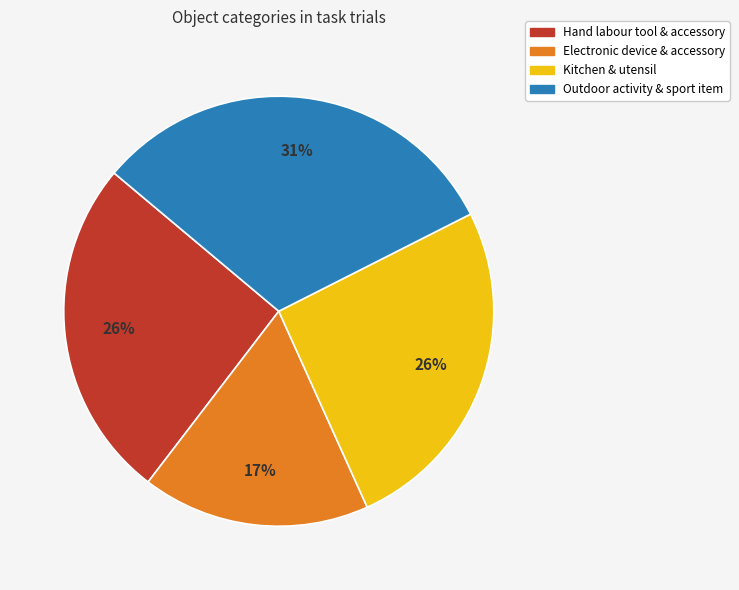

How many segments does this pie chart have?

4